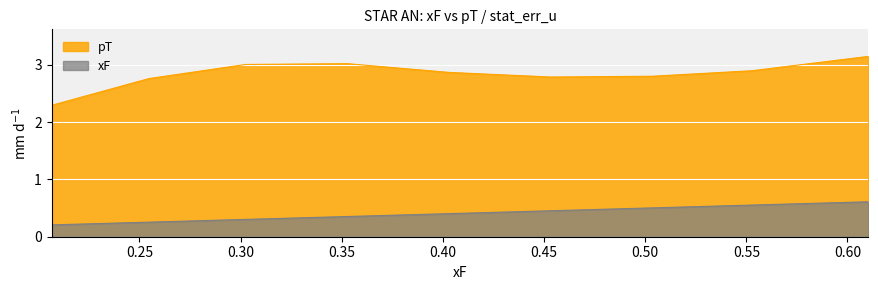

True or false: xF and pT cross at least once.

False